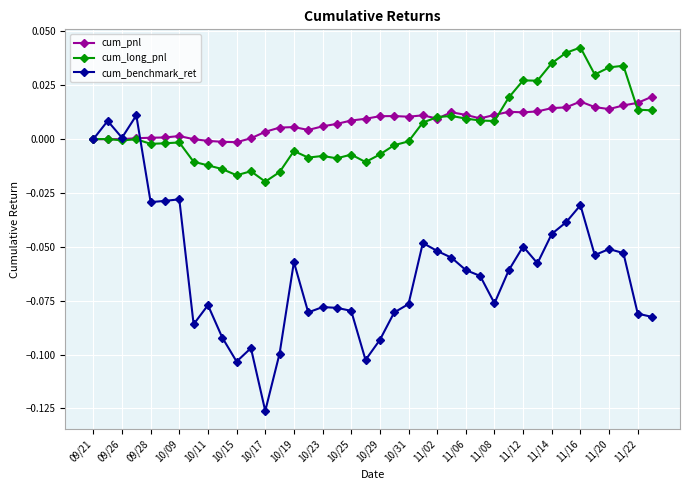

Which series has the largest range (max minus min)?

cum_benchmark_ret